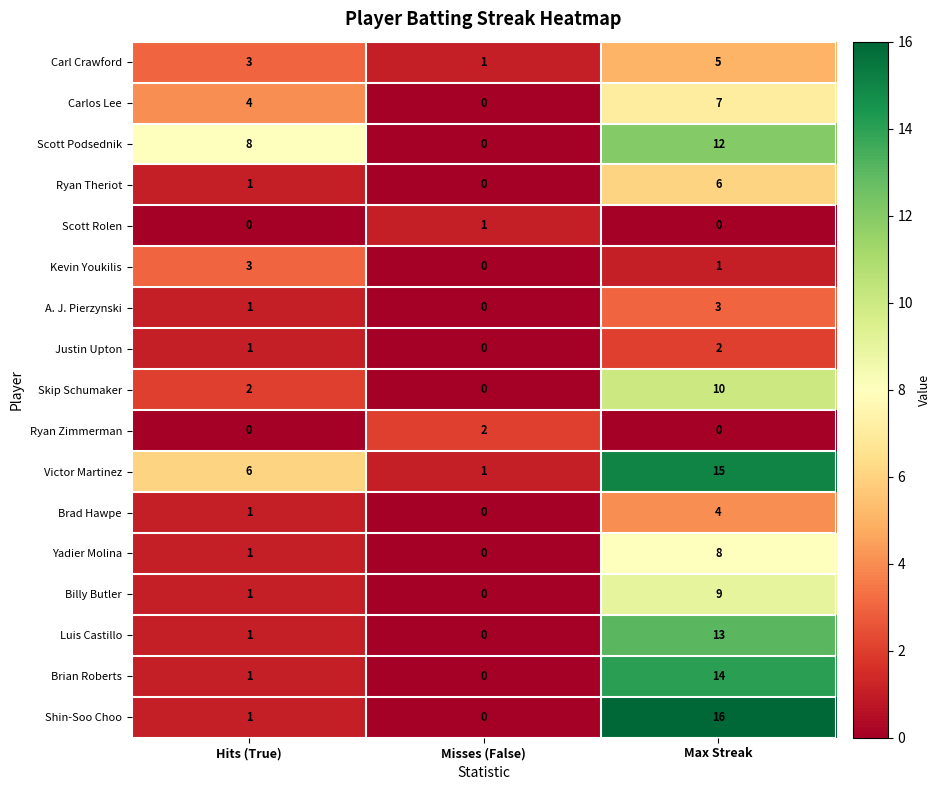

At which label is Ryan Theriot closest to 3?

Hits (True)